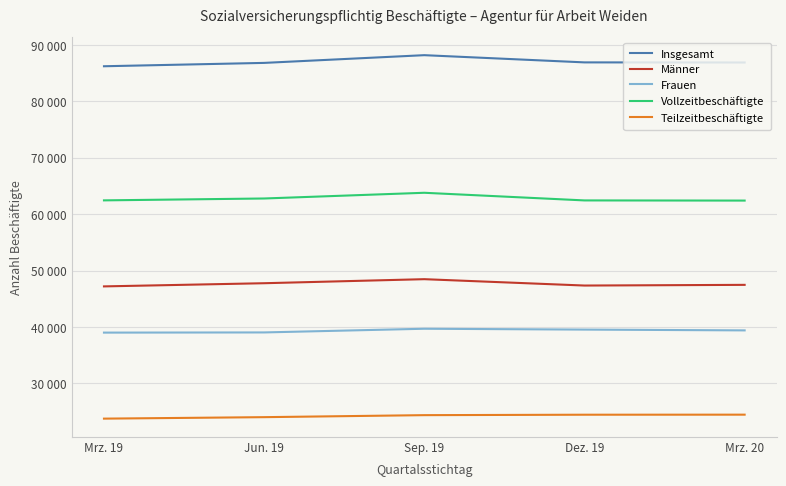

What are all the series names shown in the legend?

Insgesamt, Männer, Frauen, Vollzeitbeschäftigte, Teilzeitbeschäftigte